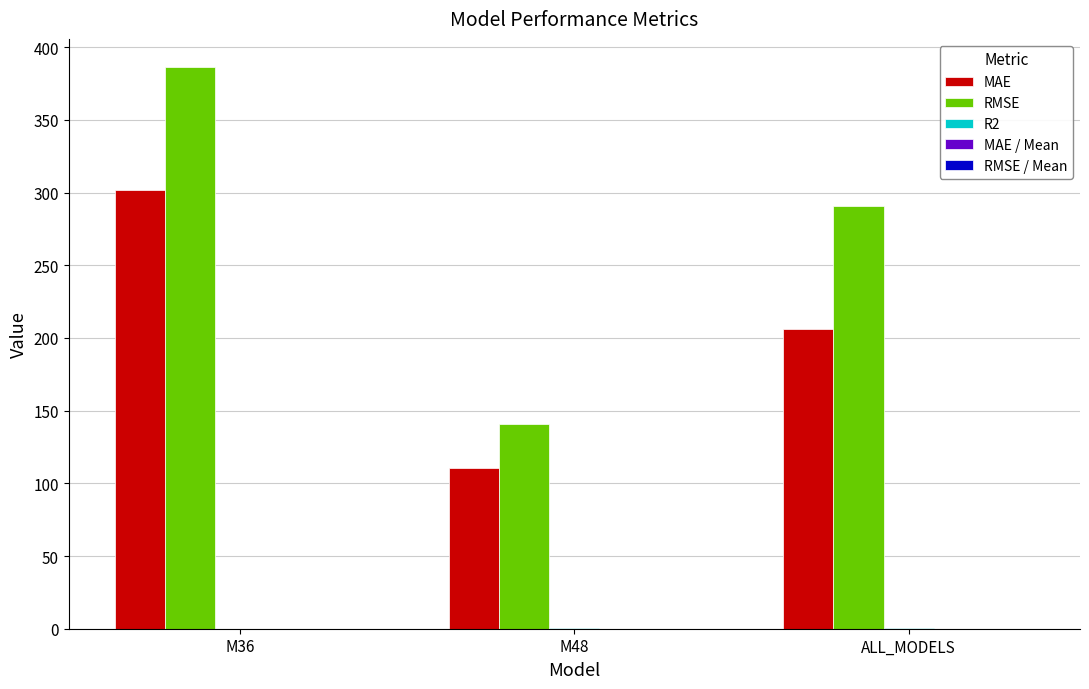

What is the sum of the RMSE values at M36 and M48?

527.4